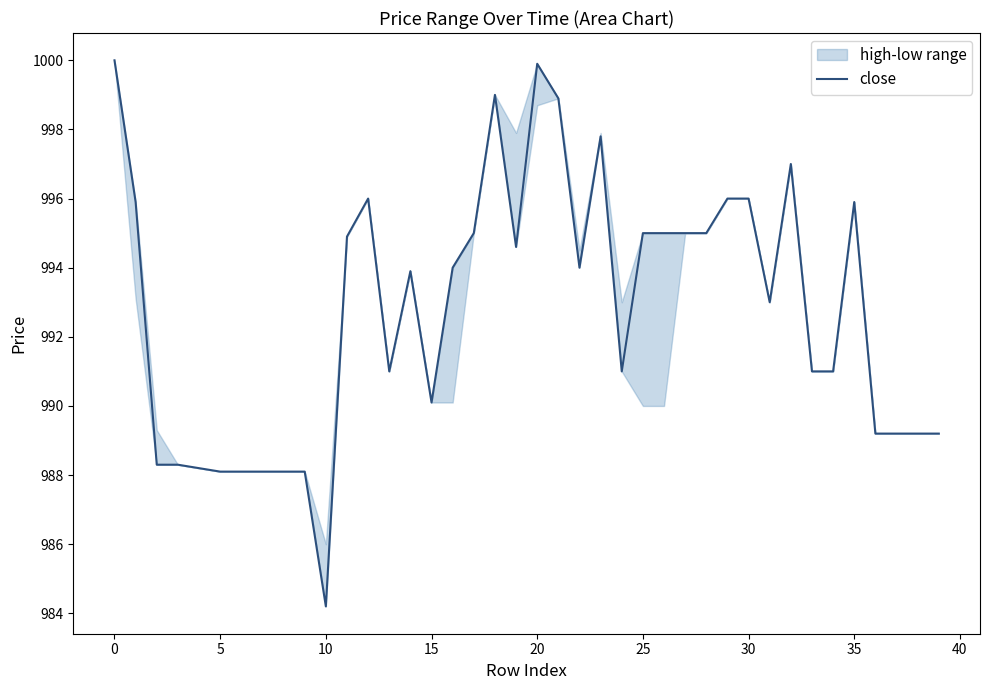

What is the greatest value displayed?

1000.0